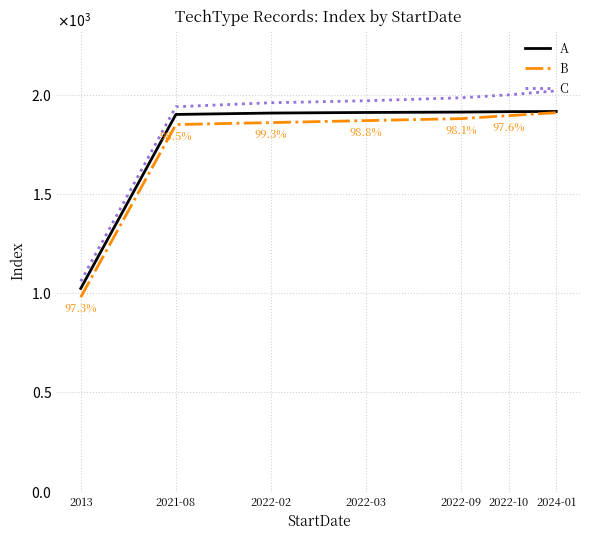

What are all the series names shown in the legend?

A, B, C